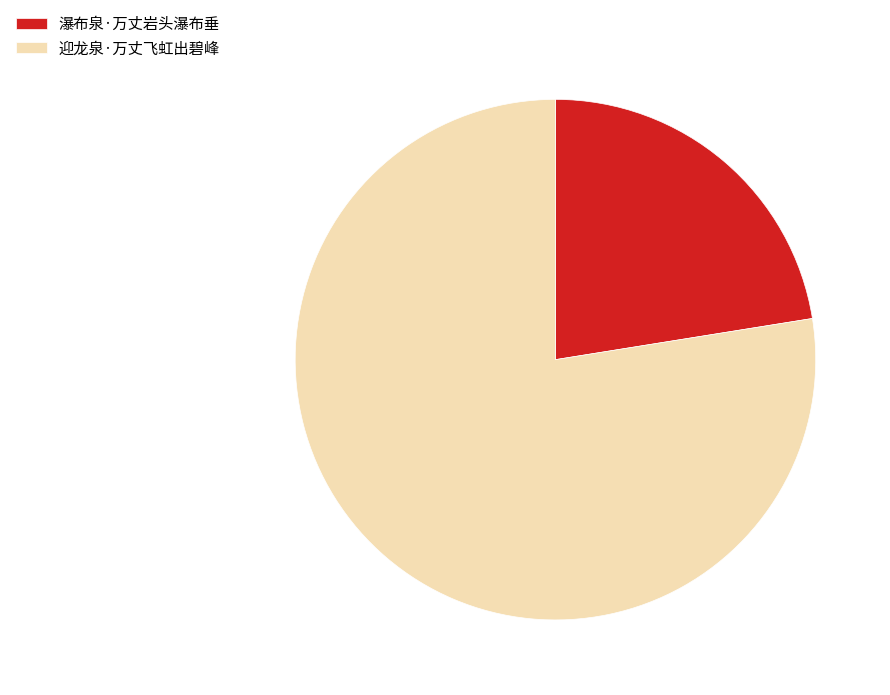

Do 迎龙泉·万丈飞虹出碧峰 and 瀑布泉·万丈岩头瀑布垂 together represent more than half of the pie?

Yes